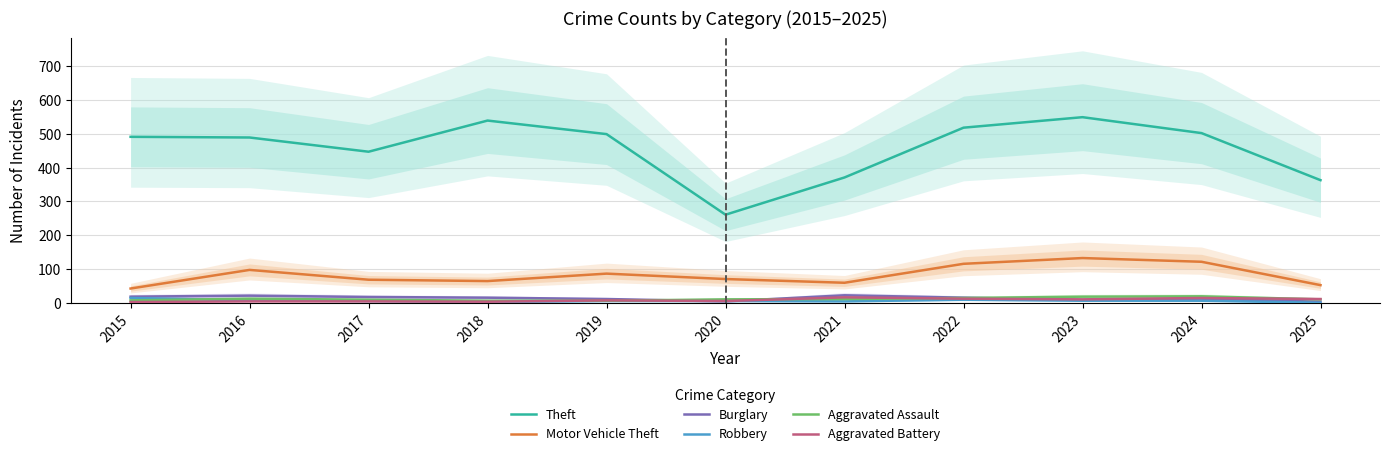

True or false: Aggravated Assault and Theft intersect in this chart.

False